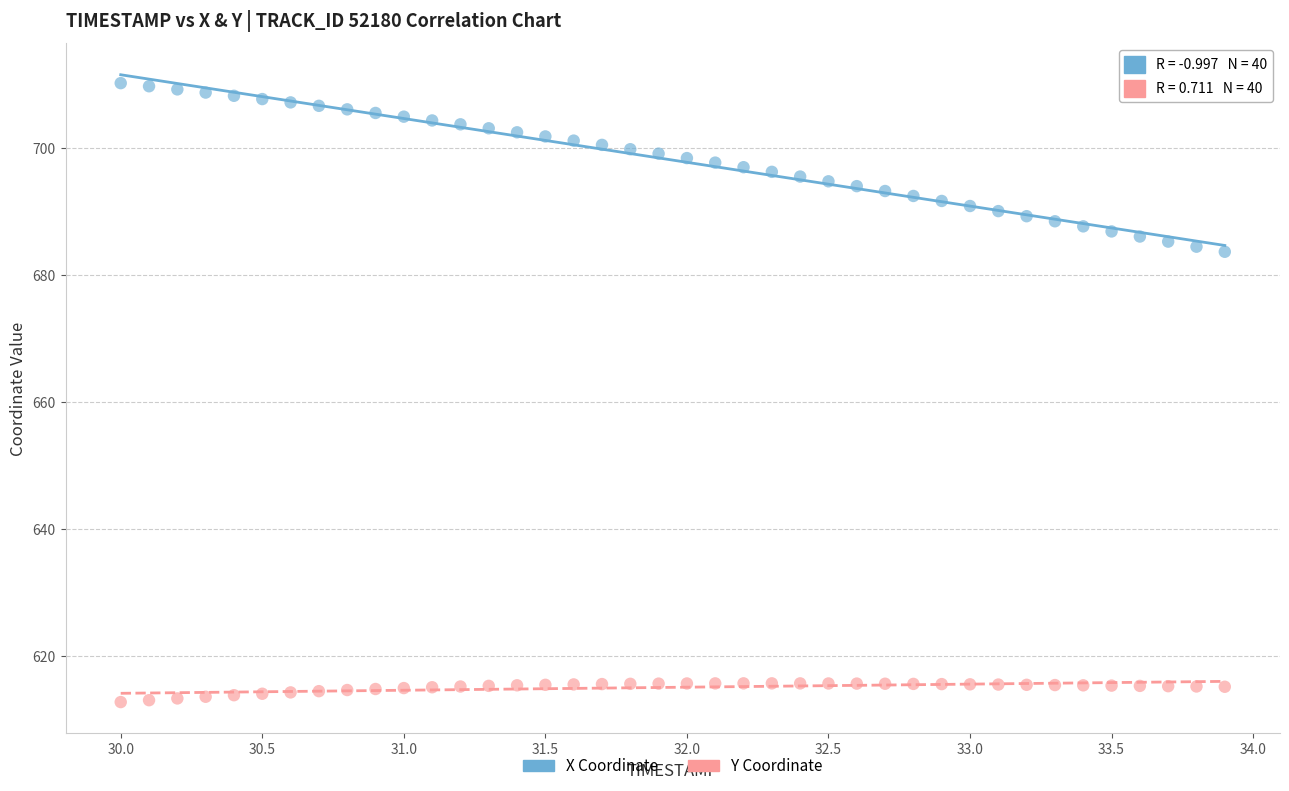

What are all the series names shown in the legend?

X Coordinate, Y Coordinate